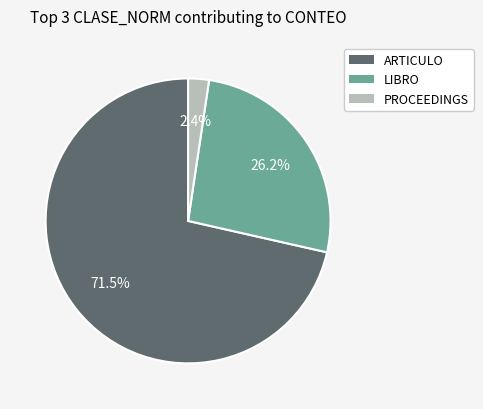

Count the number of slices in the pie.

3